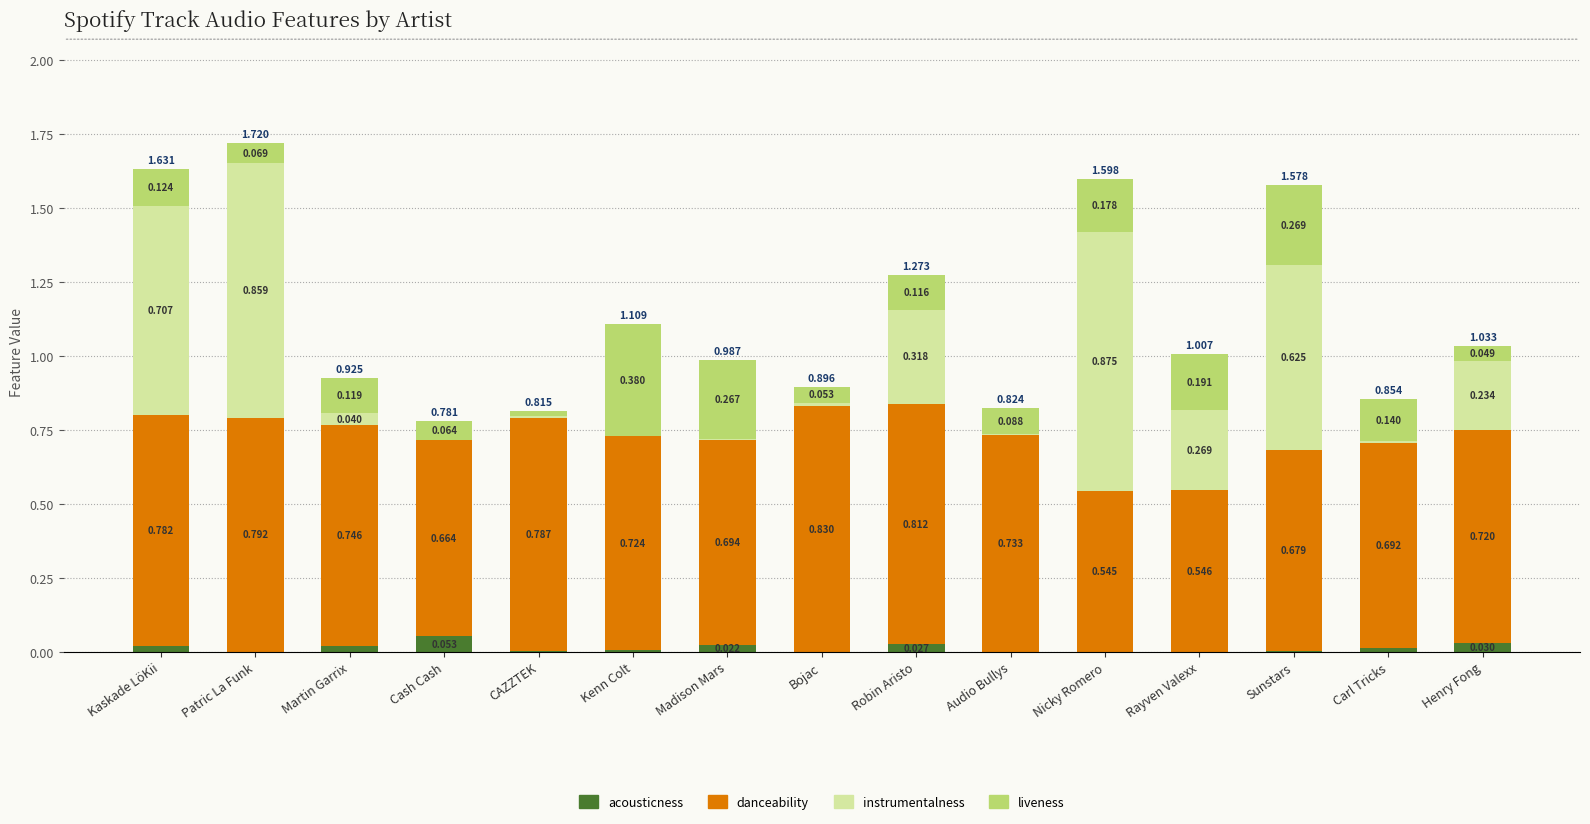

At which category is the sum across all series the highest?

Patric La Funk